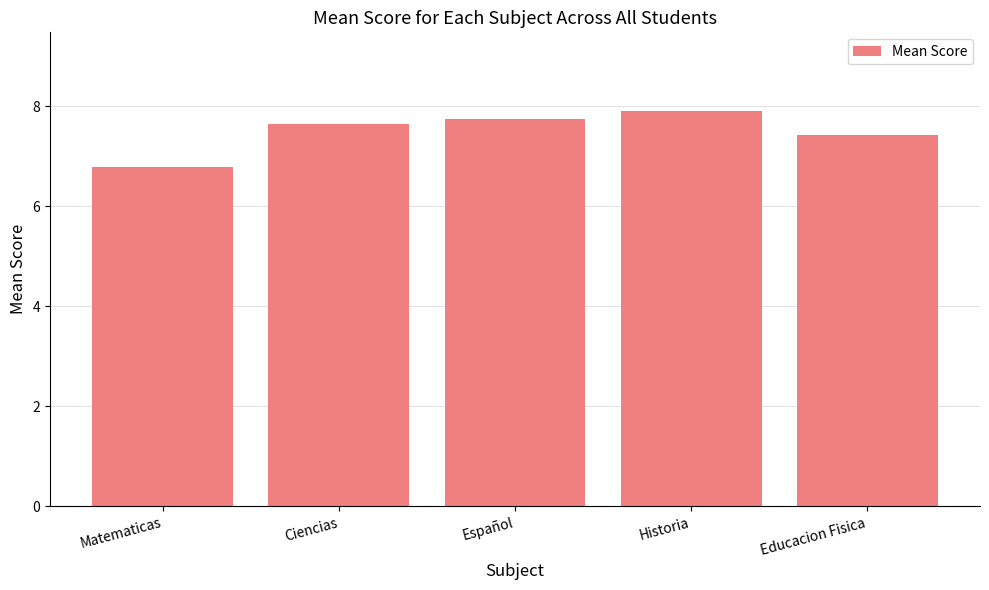

List the labels in order of value, largest first.

Historia, Español, Ciencias, Educacion Fisica, Matematicas